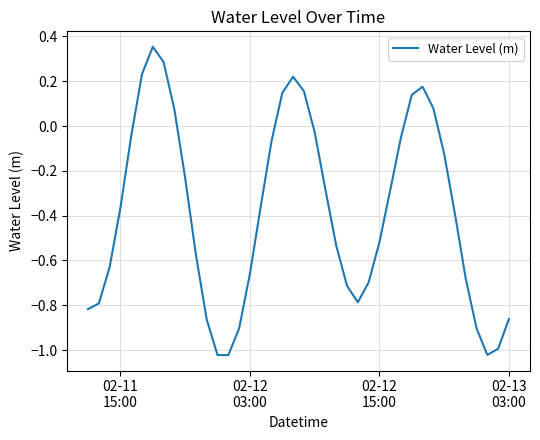

How many negative values are there?

30